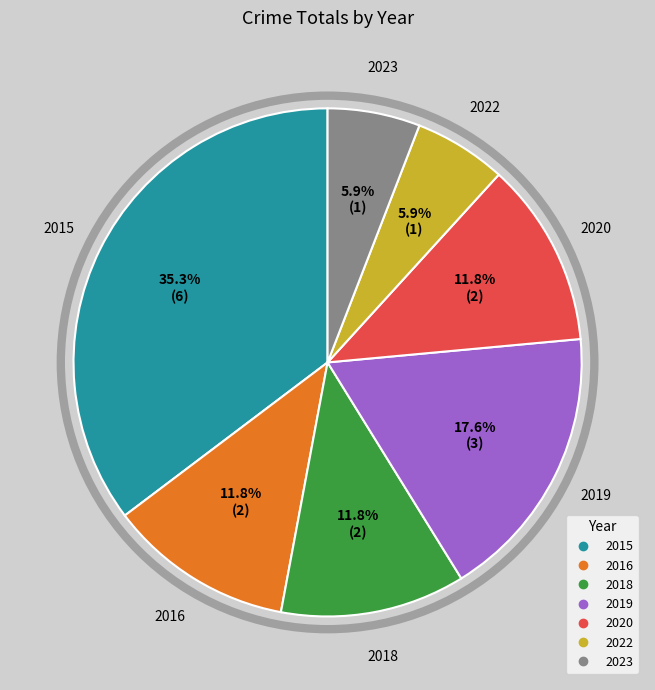

Count the number of slices in the pie.

7